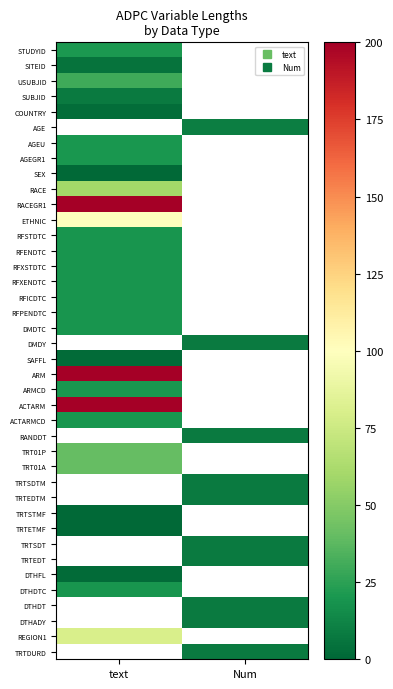

Where is TRT01P nearest to the value 40?

text